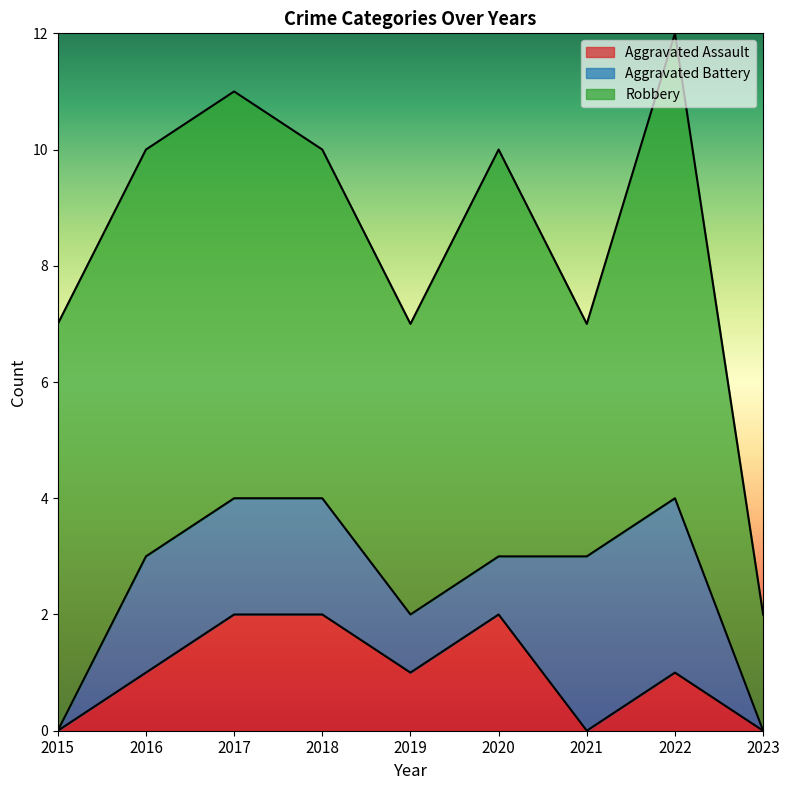

Which category has the highest value across all series?

2022